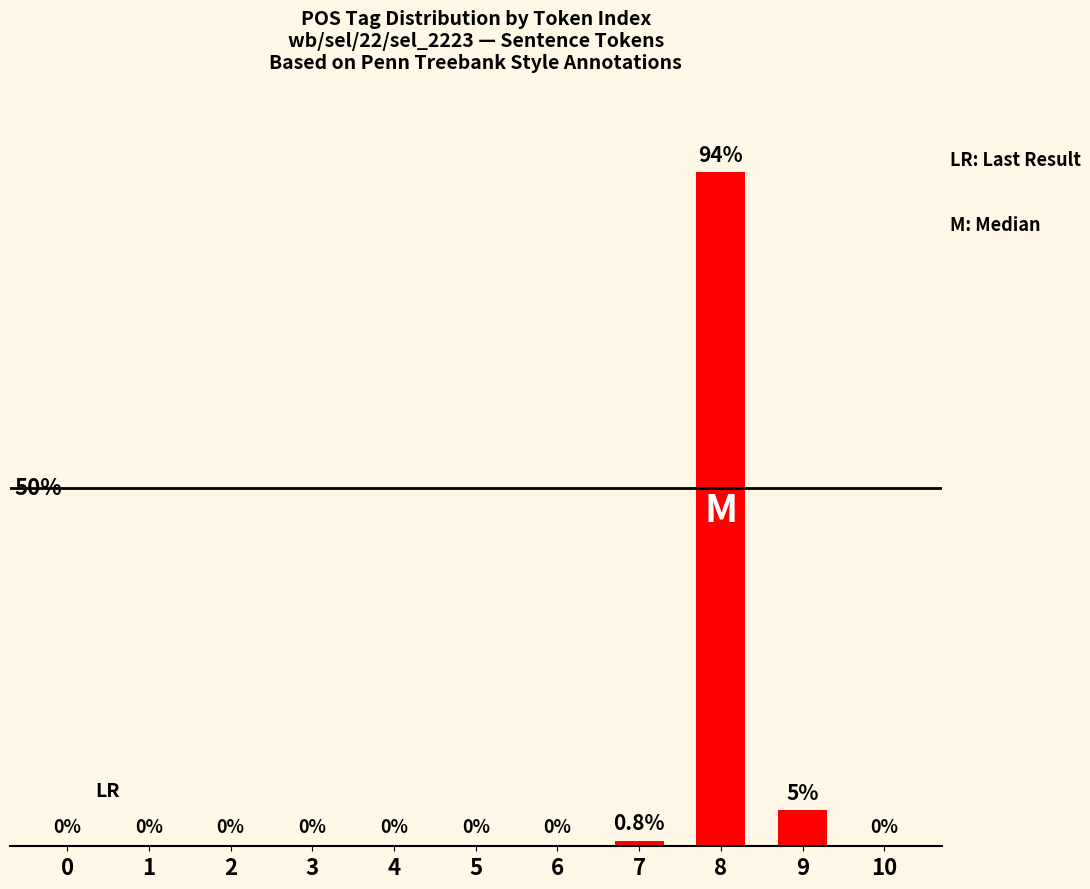

True or false: the data shows 0.0 at 5.

True